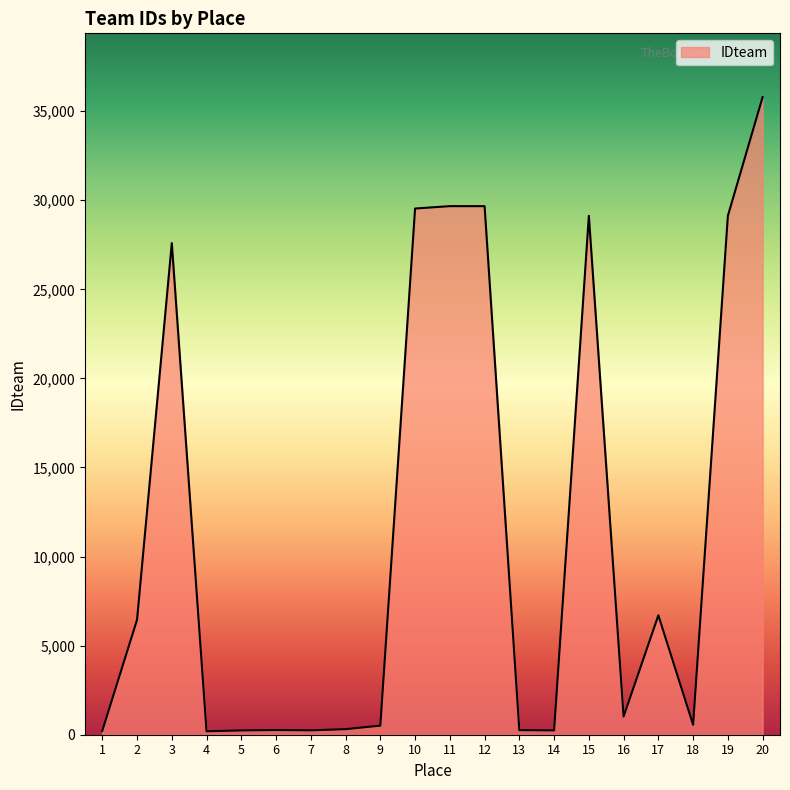

What is the change in value from 1 to 10?

+29313